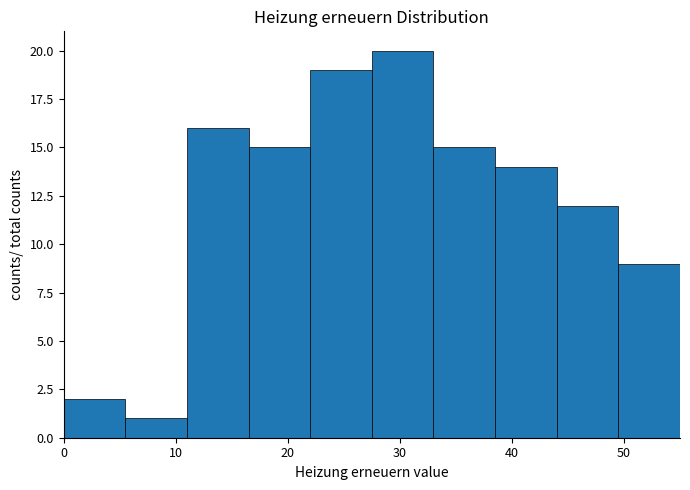

How tall is the bar that spans 0.0 to 5.5 on the x-axis? Neither the bar edges nor the heights are printed on the chart, so give them approximately, as read against the axes.

2